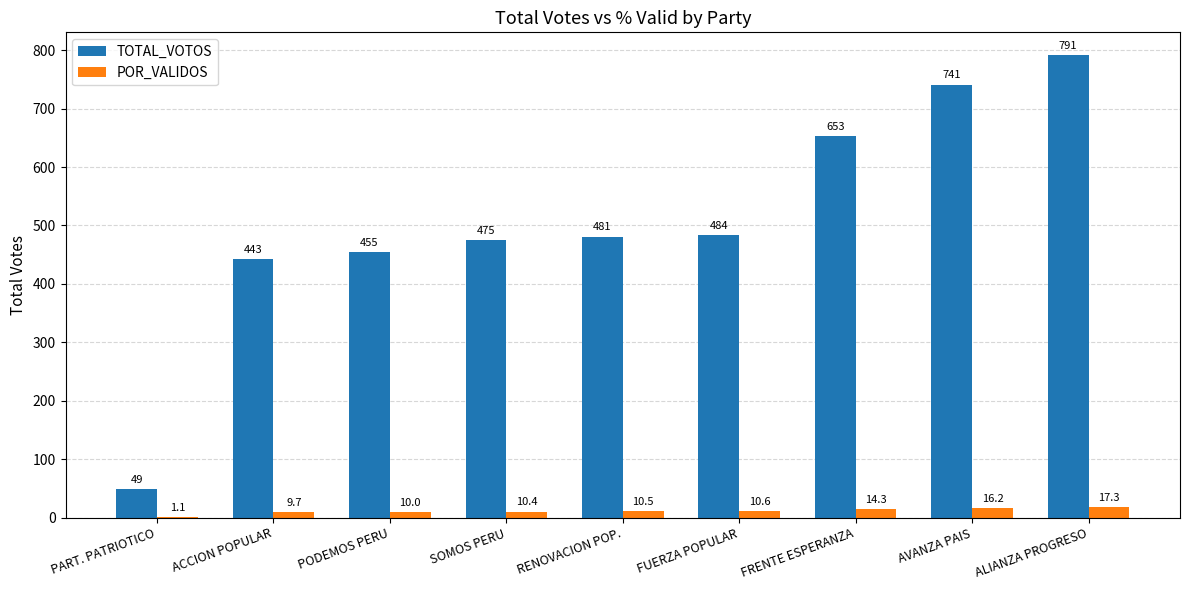

How many categories are shown in the chart?

9